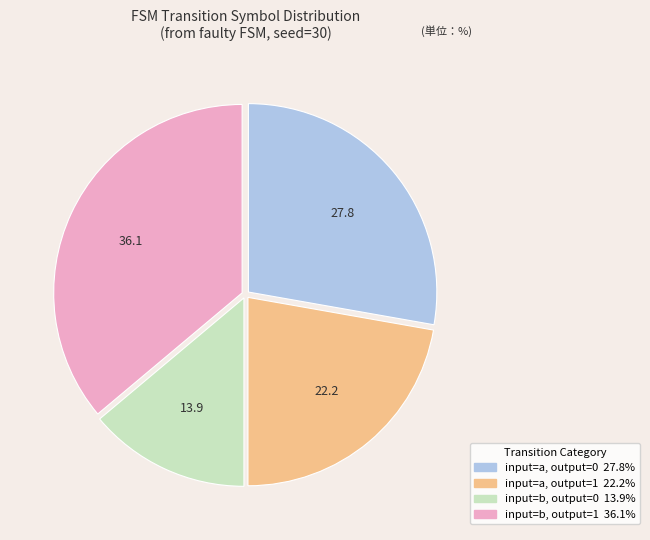

Is there a majority slice in this chart?

No